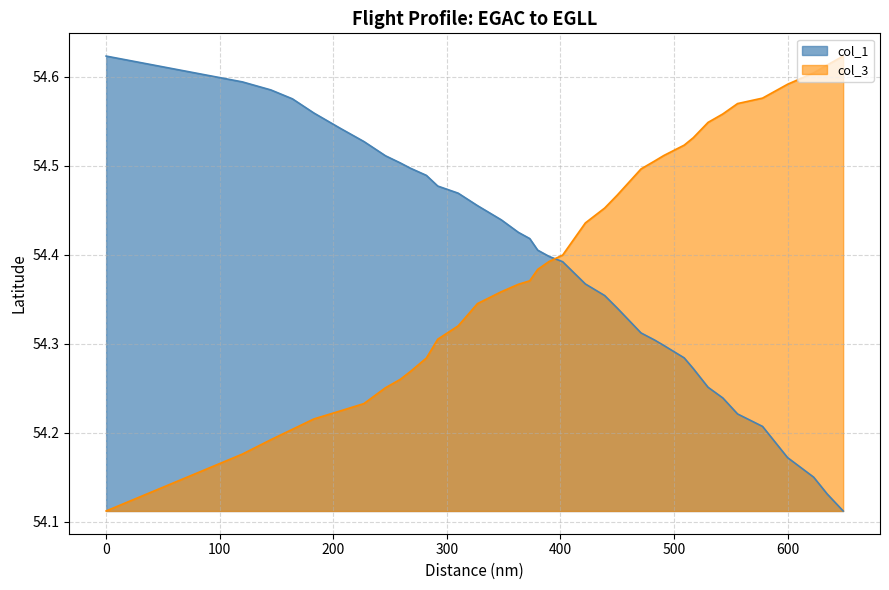

Is it true that col_3 equals 71.4 at 439?

False